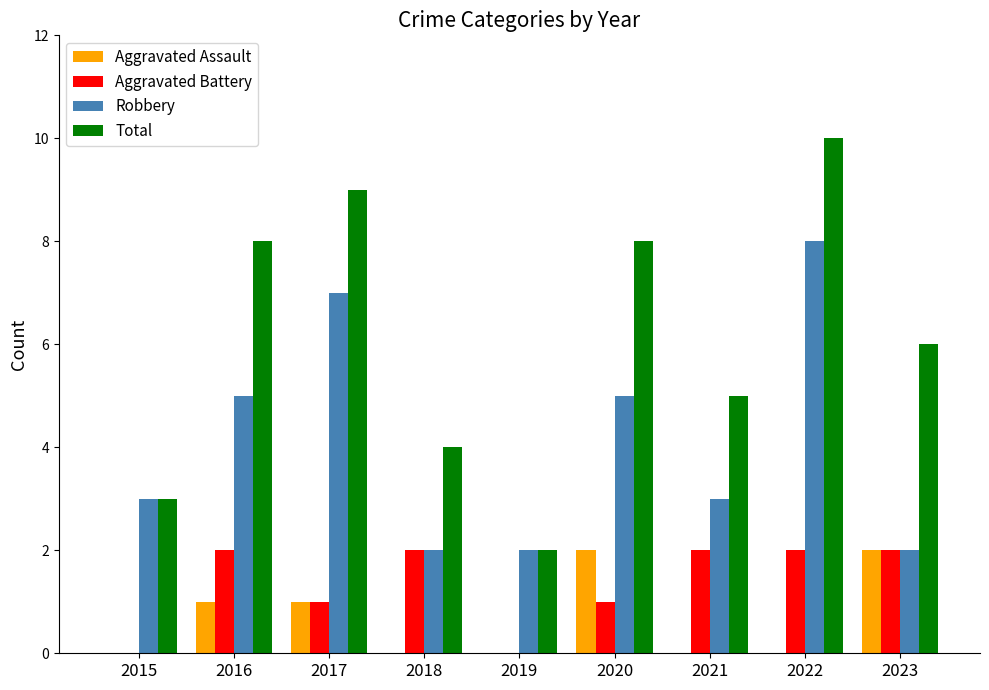

What is the sum of the Robbery values at 2020 and 2021?

8